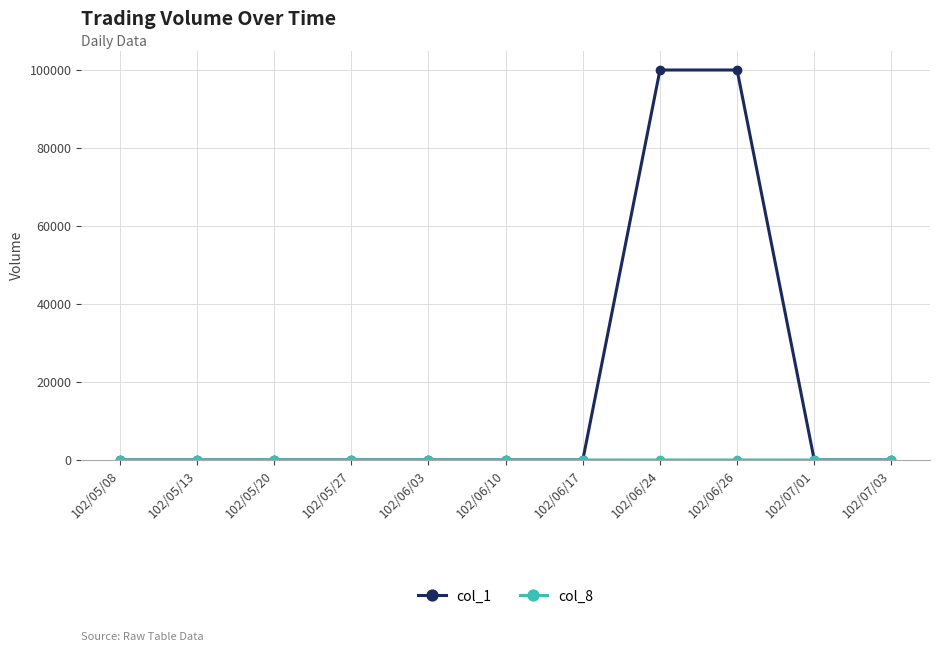

Which series has the widest spread of values?

col_1